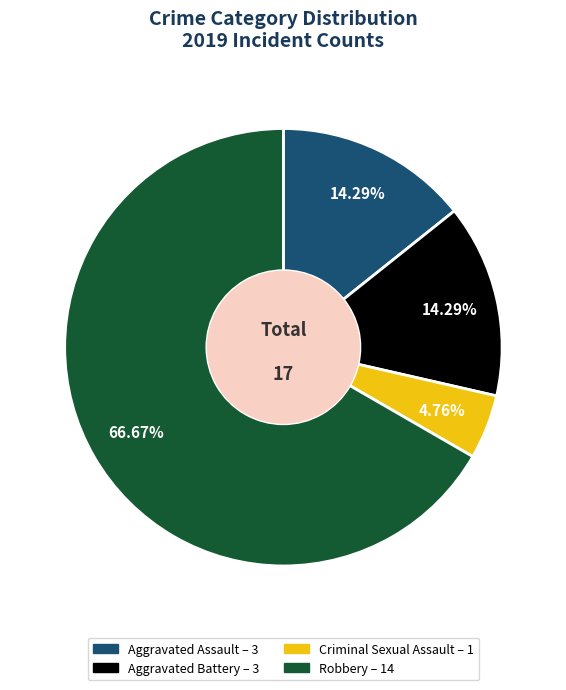

Between Aggravated Assault and Criminal Sexual Assault, which is larger?

Aggravated Assault